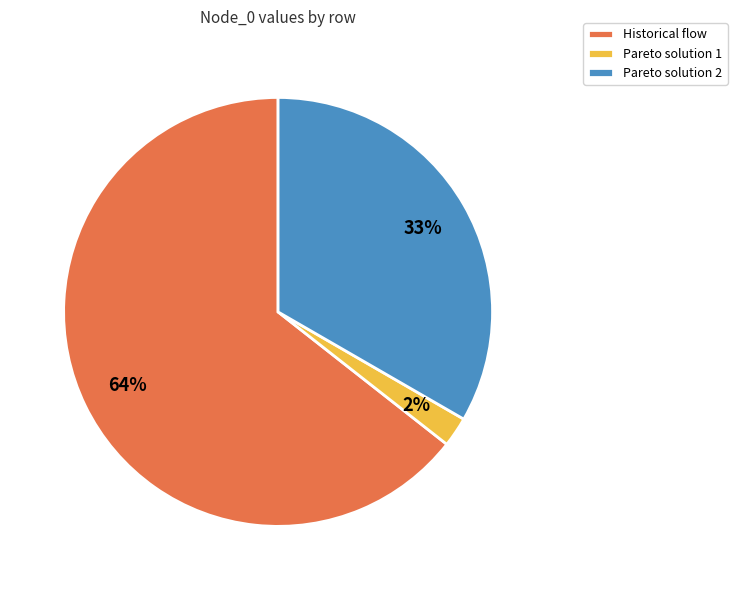

To the nearest percent, what is the average slice percentage?

33%